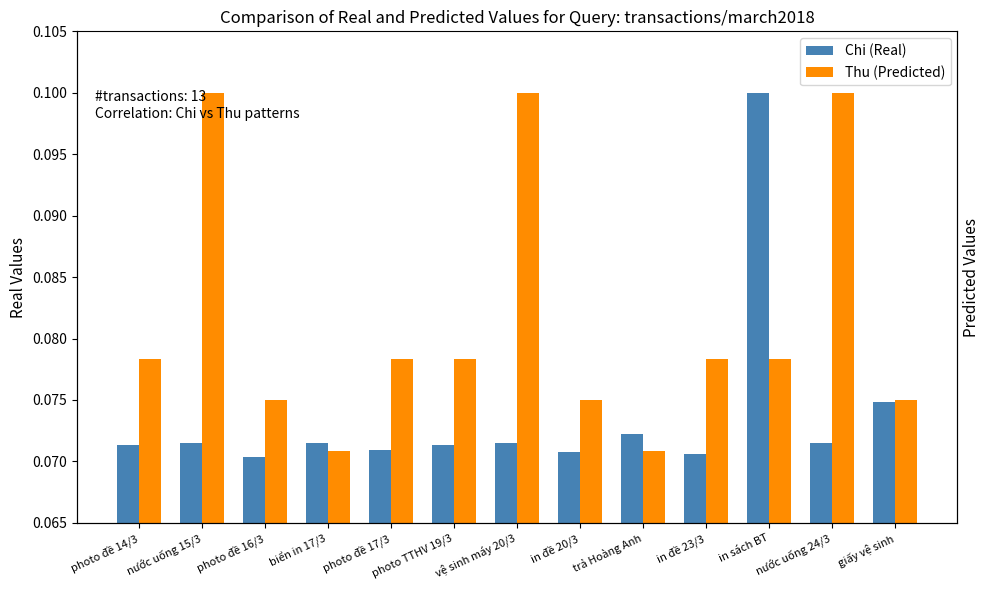

What is the value of the Chi (Real) bar at the 7th from the left?

0.1